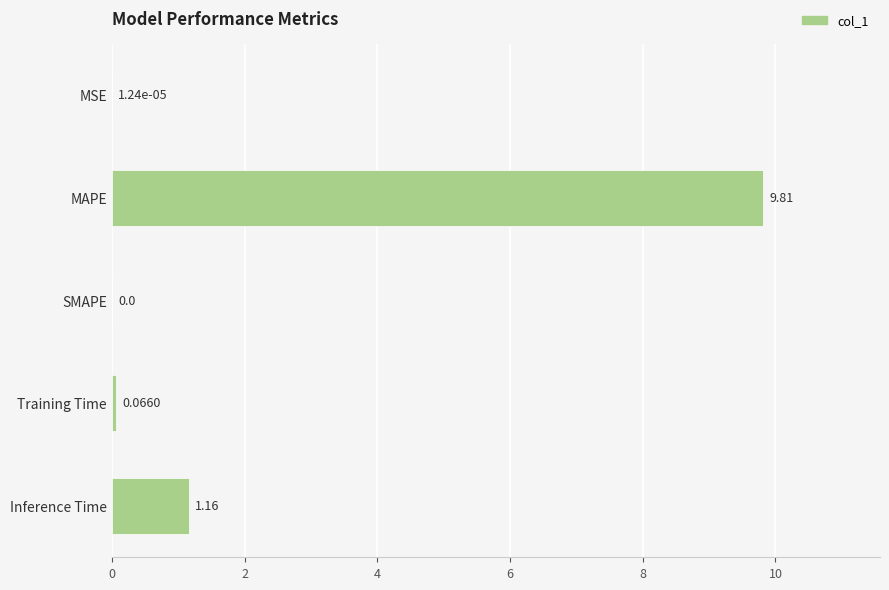

At which label is the value closest to 4?

Inference Time